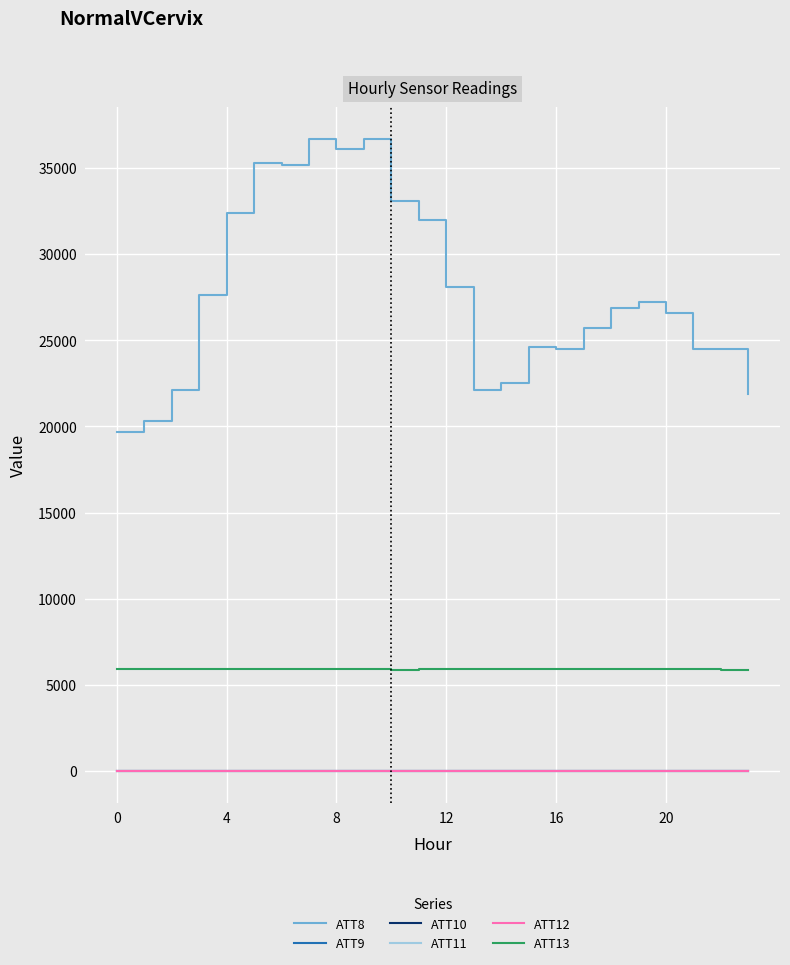

Which series has the widest spread of values?

ATT8